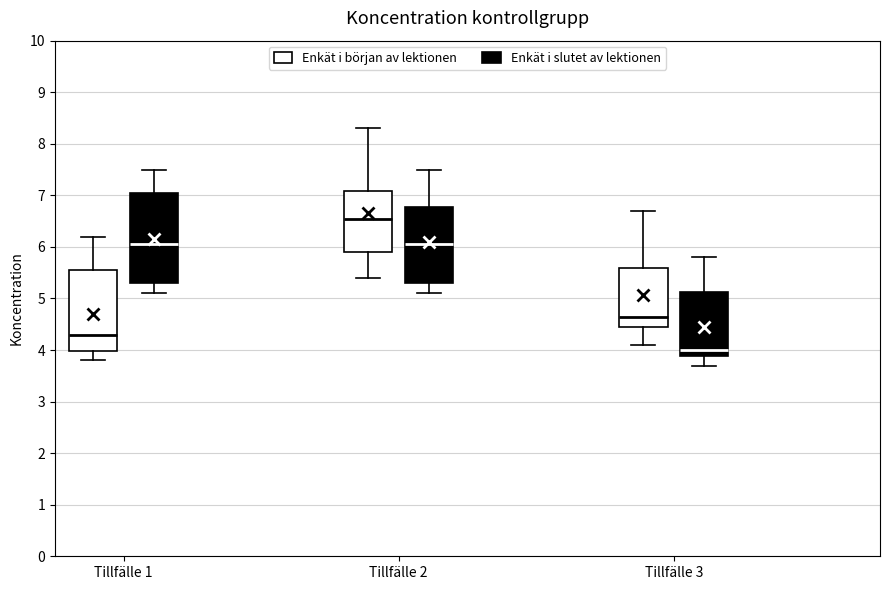

Which box's median line is the highest?

Tillfälle 2 (Enkät i början av lektionen)